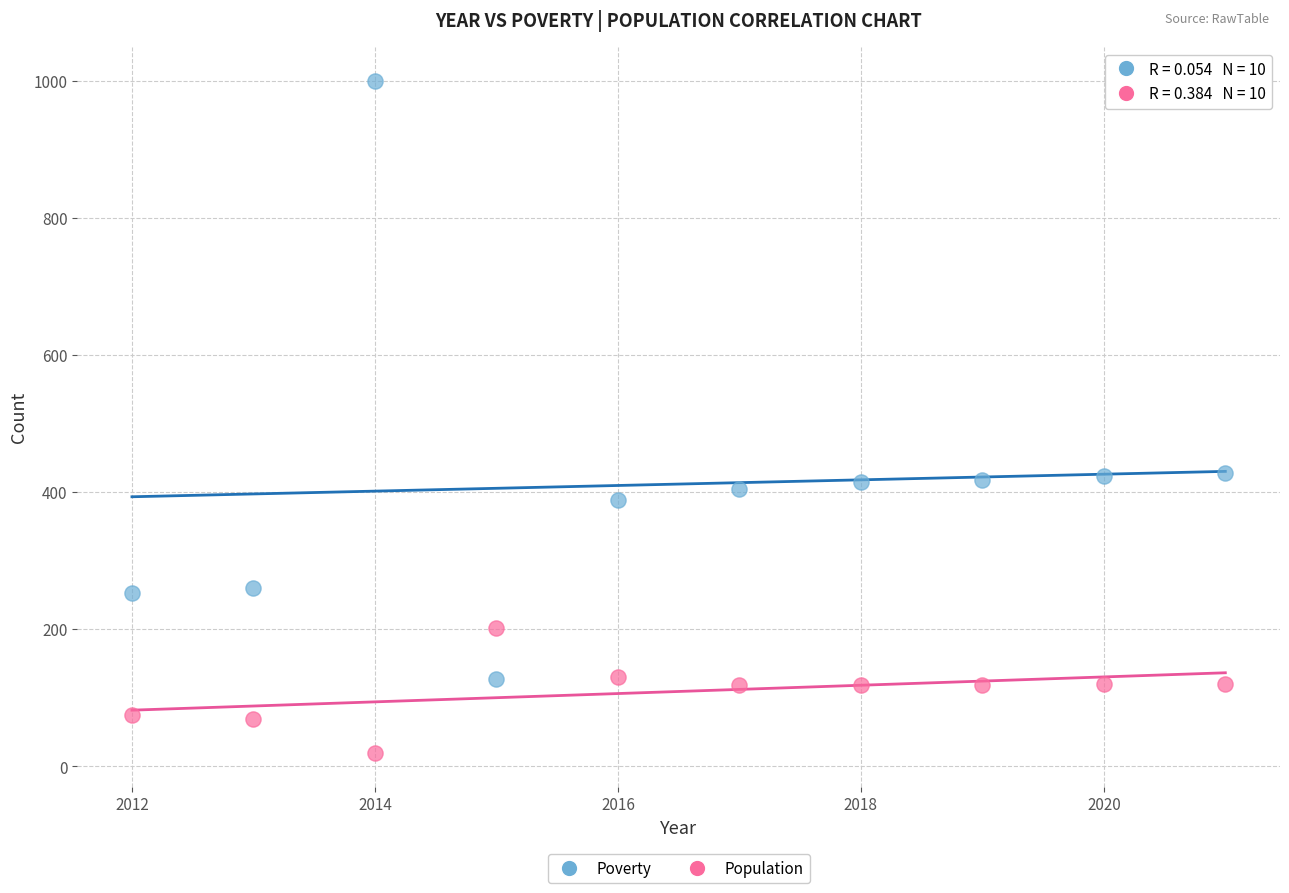

What is the X range (max minus min) for the scatter plot?

9